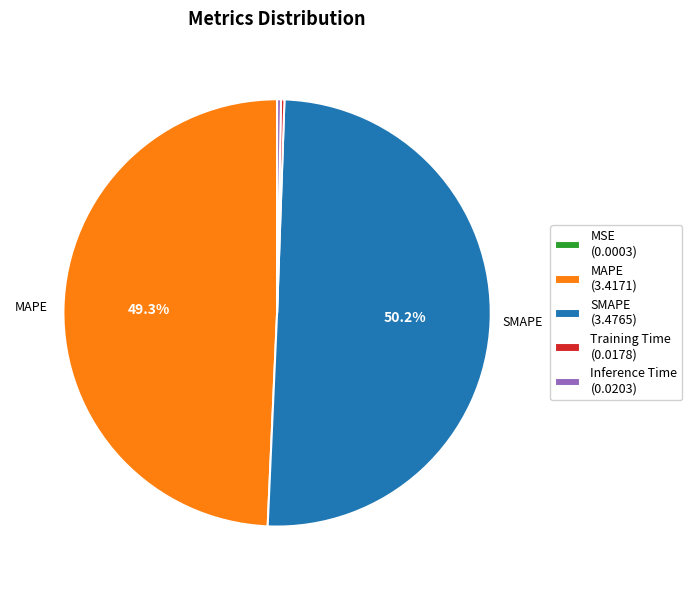

What percentage is NOT represented by MAPE (3.4171)?

50.7%